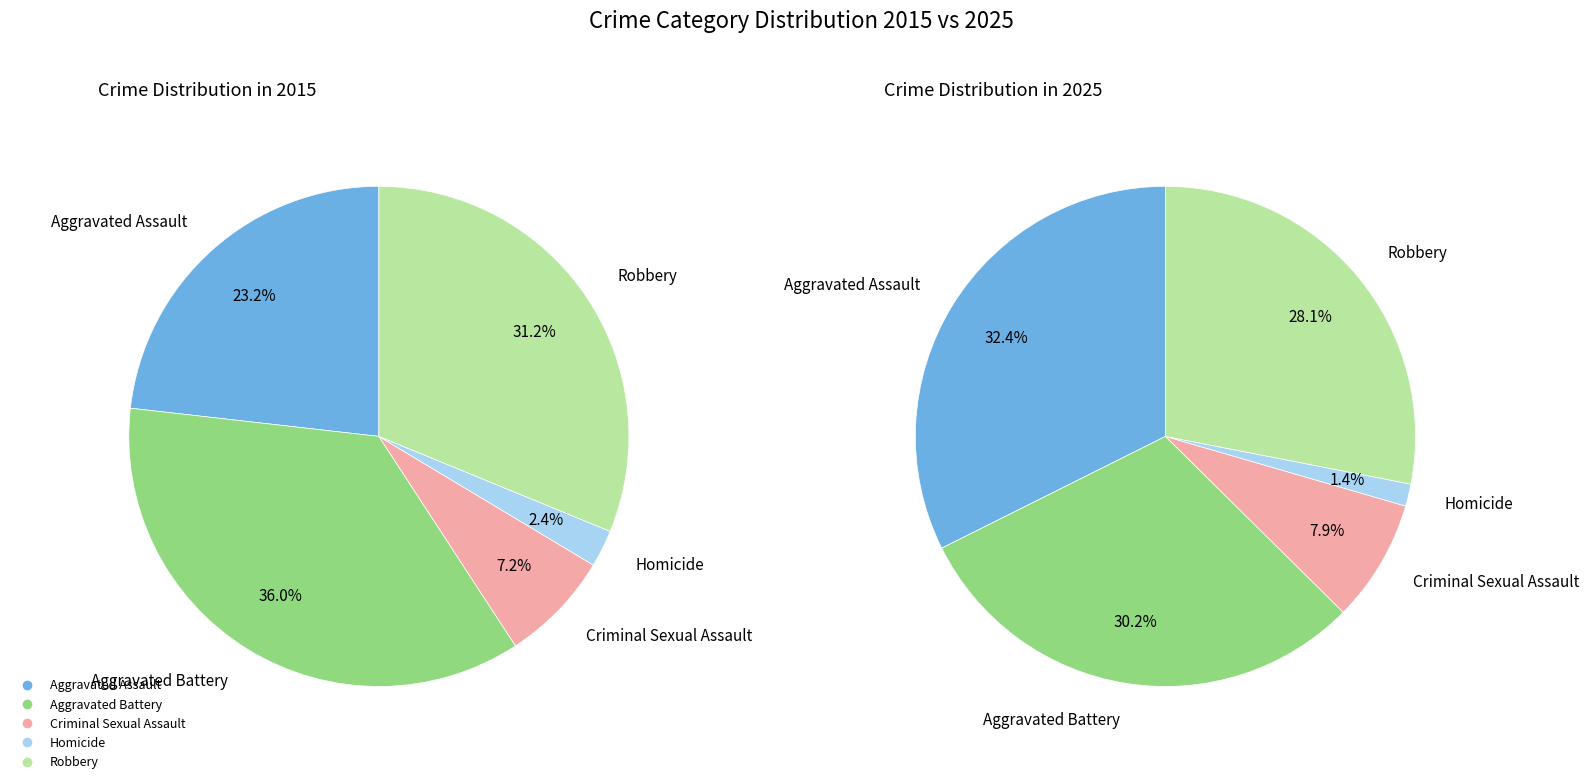

Does any single category account for the majority?

No